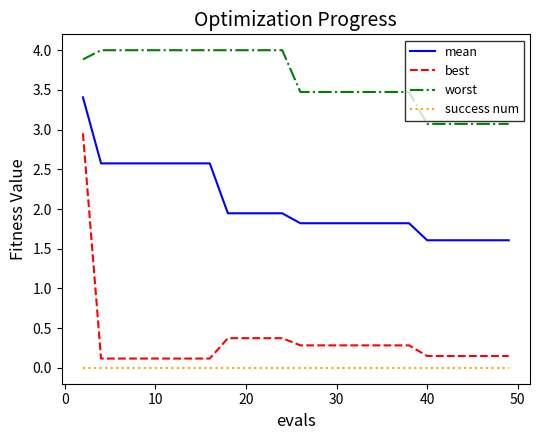

List the series in order of their peak value, lowest first.

success num, best, mean, worst